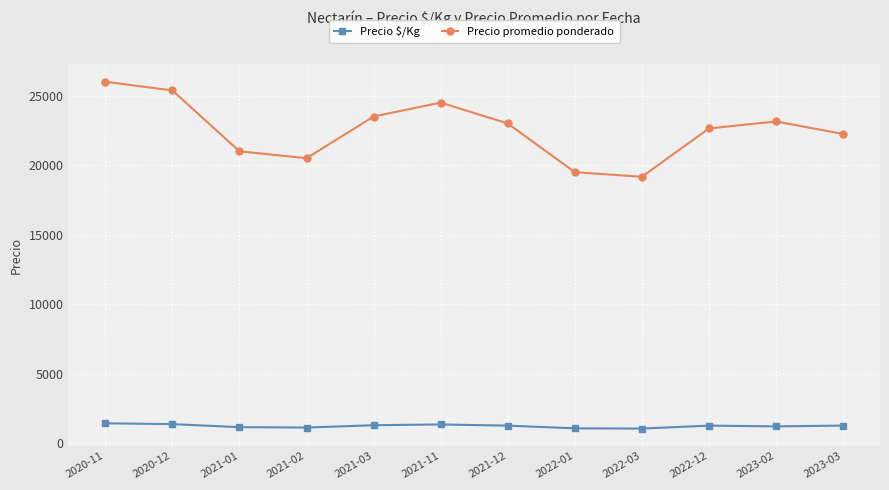

What is the sum of all Precio promedio ponderado values?

270575